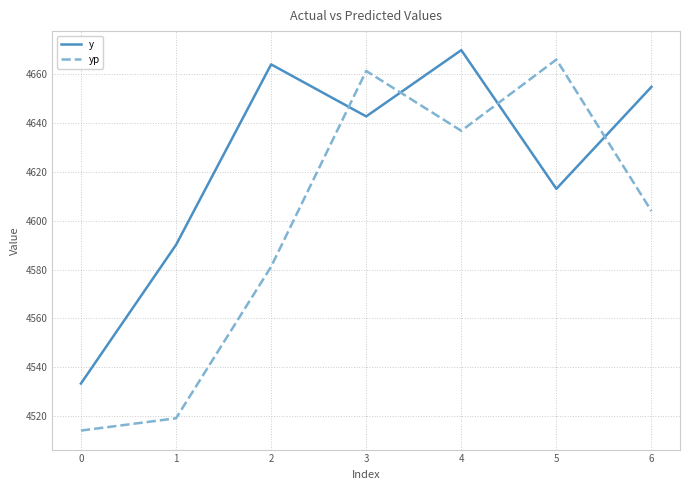

List the series in order of their overall mean, lowest first.

yp, y